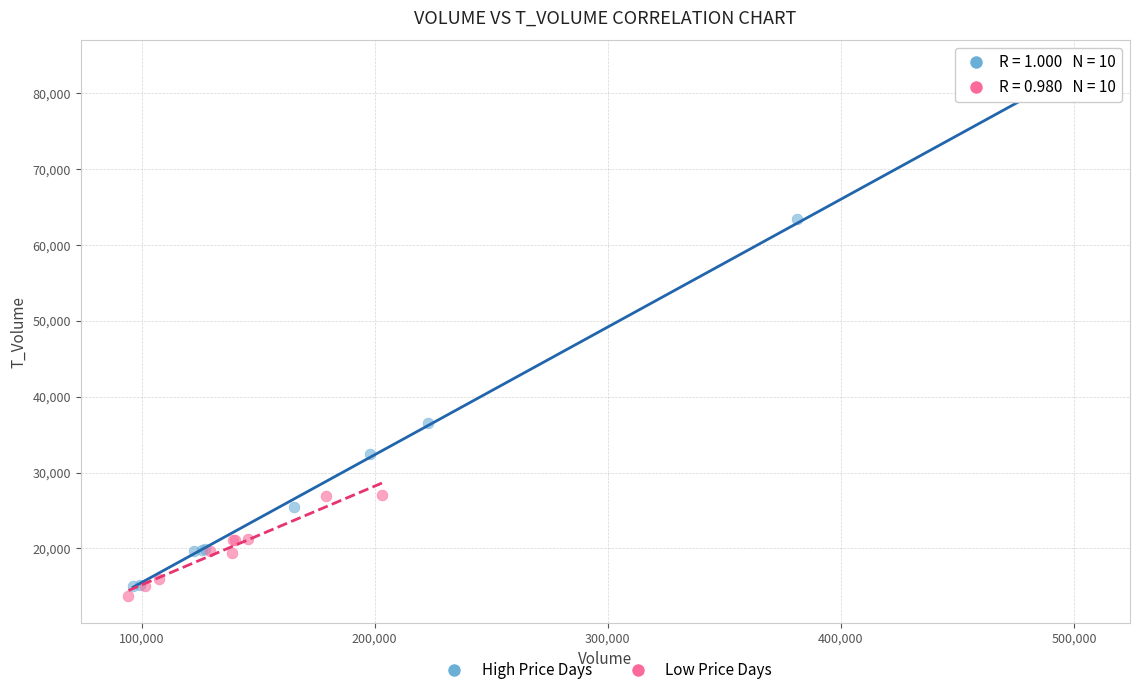

Which series has the widest spread of Y values?

High Price Days